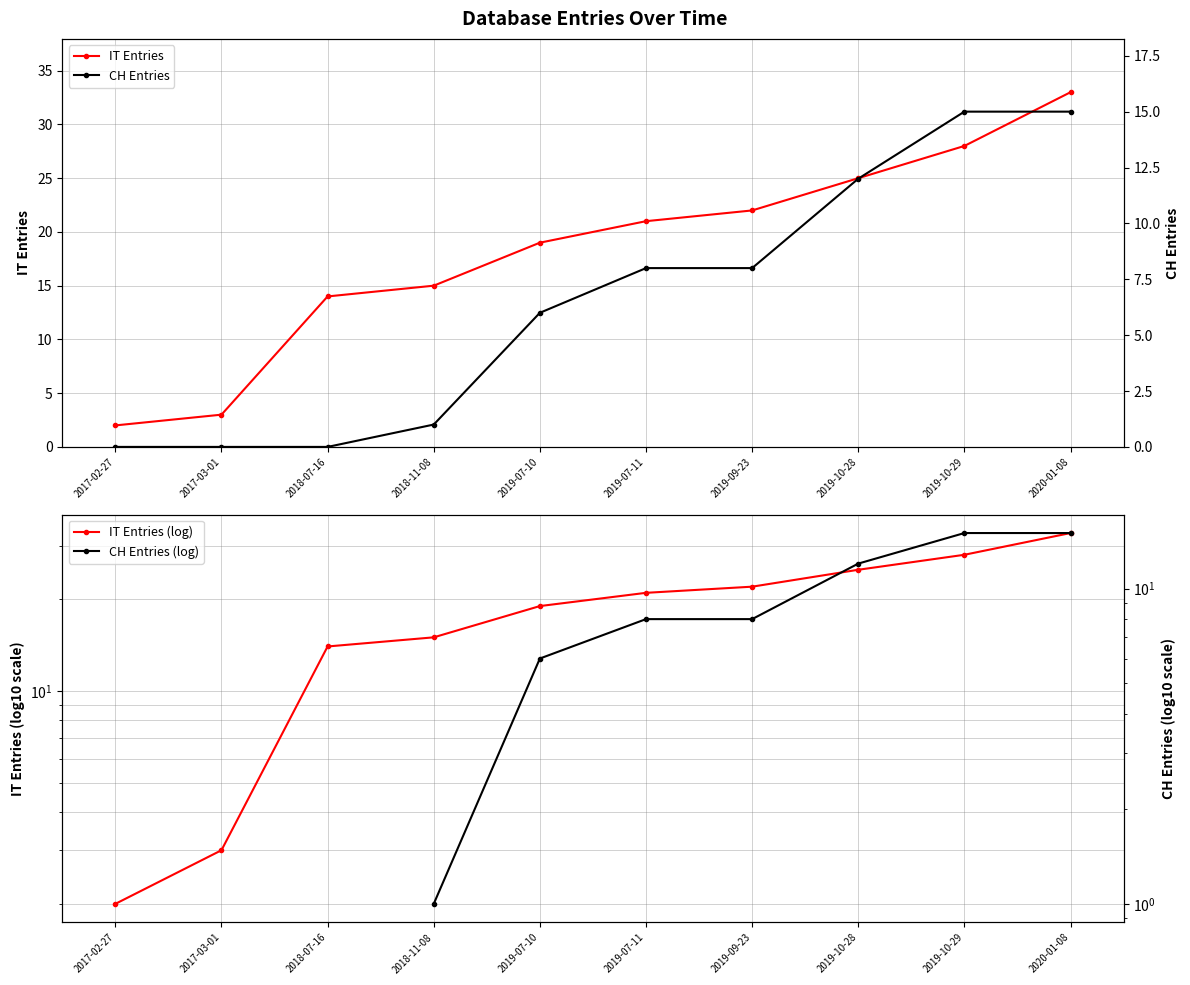

Read the CH Entries value at 2019-10-29.

15.0